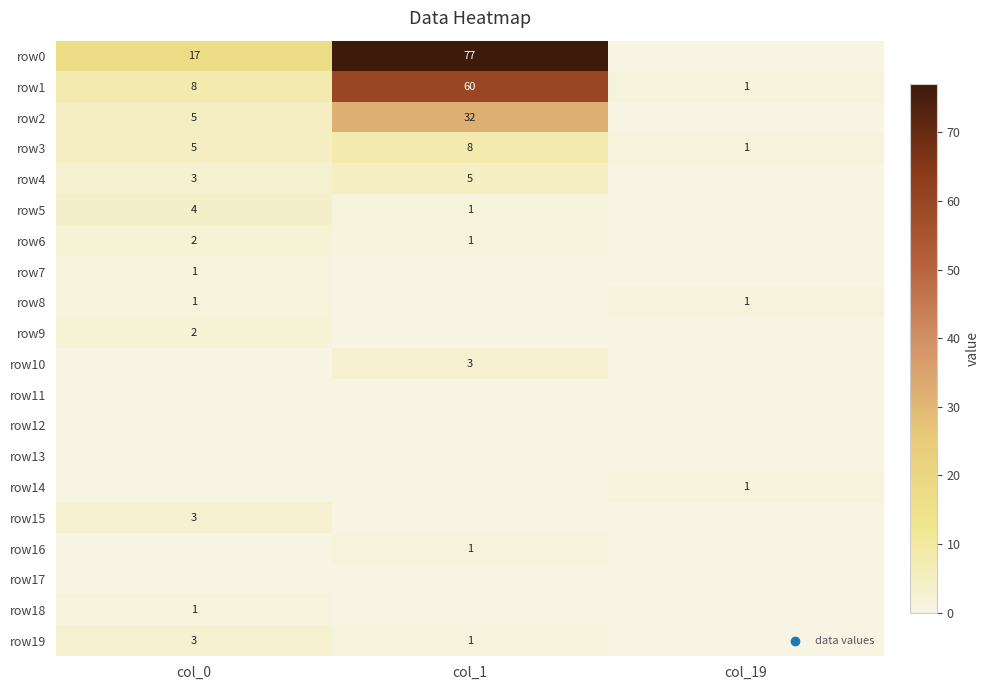

Which has a higher value, col_1 or col_0?

col_1